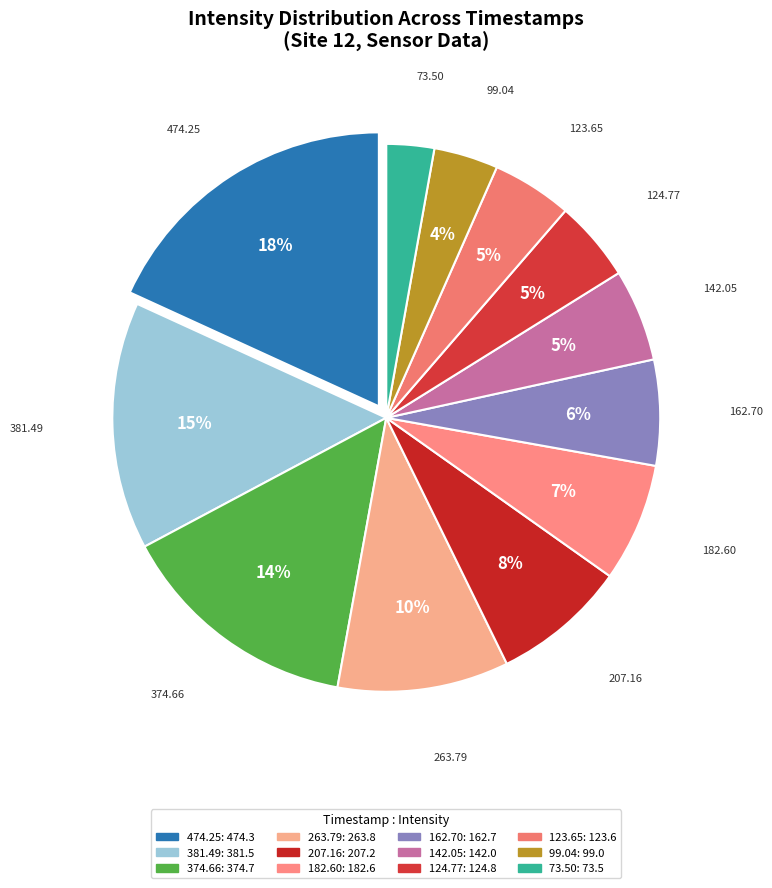

Is the sum of 207.16 and 73.50 greater than half?

No